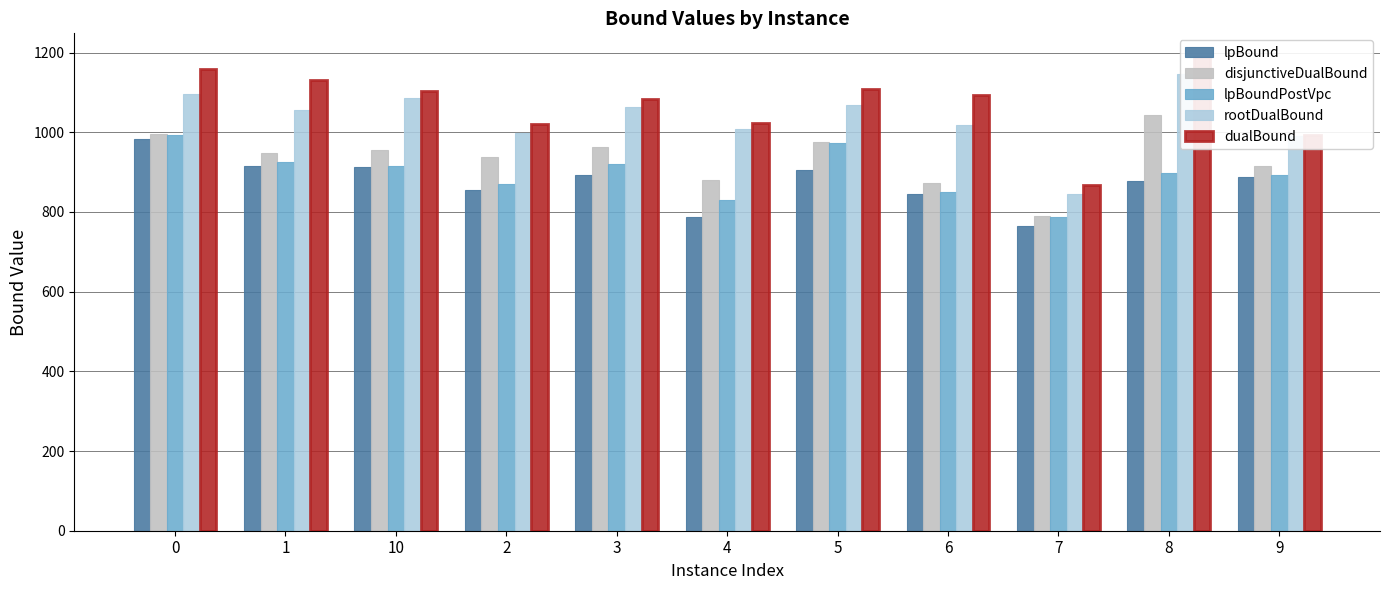

Is the value of lpBoundPostVpc at 5 greater than the value of disjunctiveDualBound at 9?

Yes